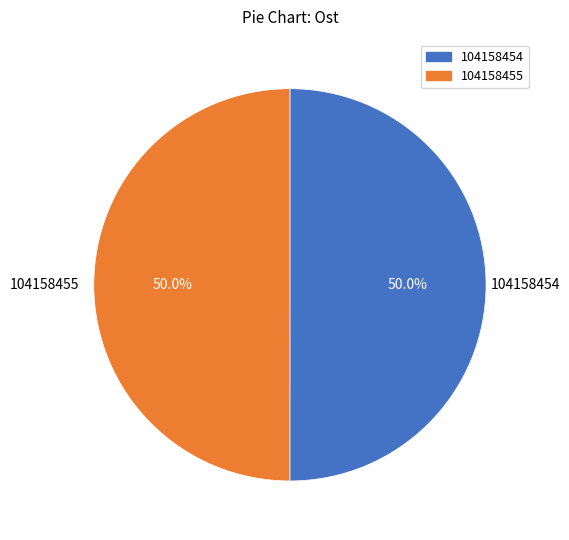

How many segments does this pie chart have?

2